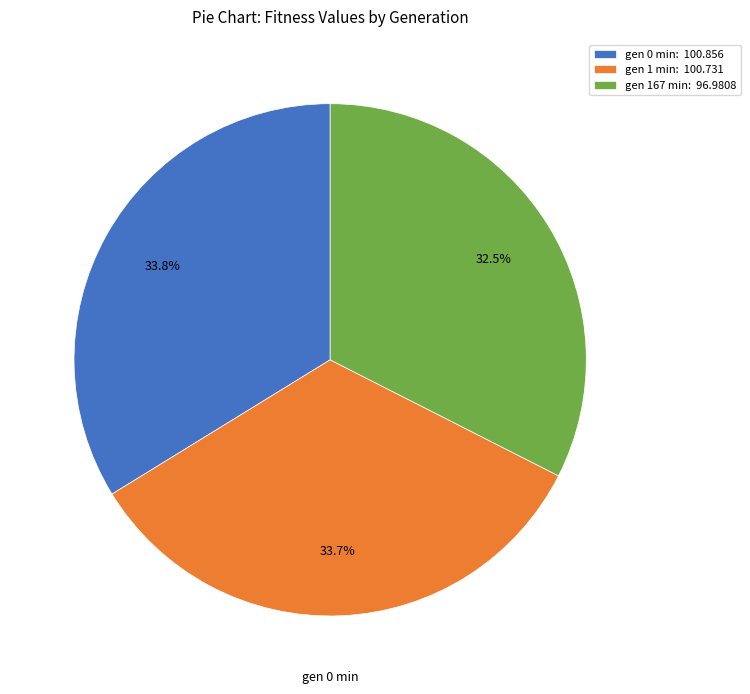

The gen 0 min slice represents 34% of the pie. True or false?

True